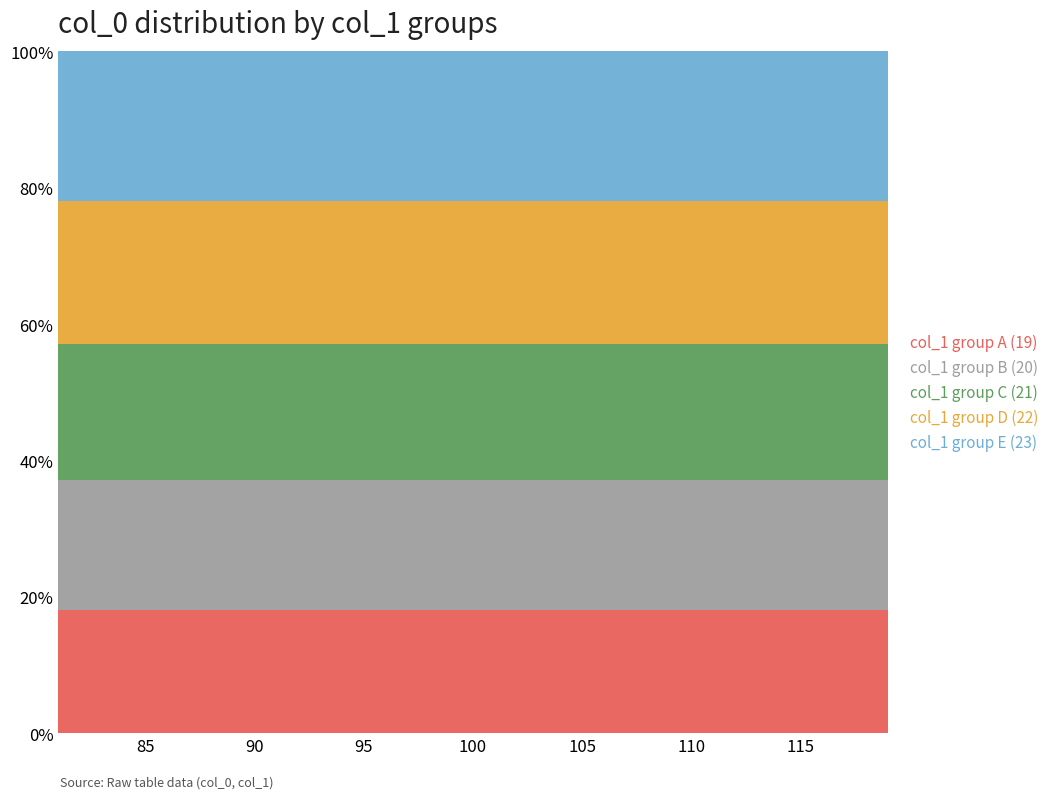

Reading left to right, extract all data points from this chart.

col_1 group A (19): 0=19	1=19	2=19	3=19	4=19	5=19	6=19	7=19	8=19	9=19	10=19	11=19	12=19	13=19	14=19	15=19	16=19	17=19	18=19	19=19	20=19	21=19	22=19	23=19	24=19	25=19	26=19	27=19	28=19	29=19	30=19	31=19	32=19	33=19	34=19	35=19	36=19	37=19	38=19
col_1 group B (20): 0=20	1=20	2=20	3=20	4=20	5=20	6=20	7=20	8=20	9=20	10=20	11=20	12=20	13=20	14=20	15=20	16=20	17=20	18=20	19=20	20=20	21=20	22=20	23=20	24=20	25=20	26=20	27=20	28=20	29=20	30=20	31=20	32=20	33=20	34=20	35=20	36=20	37=20	38=20
col_1 group C (21): 0=21	1=21	2=21	3=21	4=21	5=21	6=21	7=21	8=21	9=21	10=21	11=21	12=21	13=21	14=21	15=21	16=21	17=21	18=21	19=21	20=21	21=21	22=21	23=21	24=21	25=21	26=21	27=21	28=21	29=21	30=21	31=21	32=21	33=21	34=21	35=21	36=21	37=21	38=21
col_1 group D (22): 0=22	1=22	2=22	3=22	4=22	5=22	6=22	7=22	8=22	9=22	10=22	11=22	12=22	13=22	14=22	15=22	16=22	17=22	18=22	19=22	20=22	21=22	22=22	23=22	24=22	25=22	26=22	27=22	28=22	29=22	30=22	31=22	32=22	33=22	34=22	35=22	36=22	37=22	38=22
col_1 group E (23): 0=23	1=23	2=23	3=23	4=23	5=23	6=23	7=23	8=23	9=23	10=23	11=23	12=23	13=23	14=23	15=23	16=23	17=23	18=23	19=23	20=23	21=23	22=23	23=23	24=23	25=23	26=23	27=23	28=23	29=23	30=23	31=23	32=23	33=23	34=23	35=23	36=23	37=23	38=23